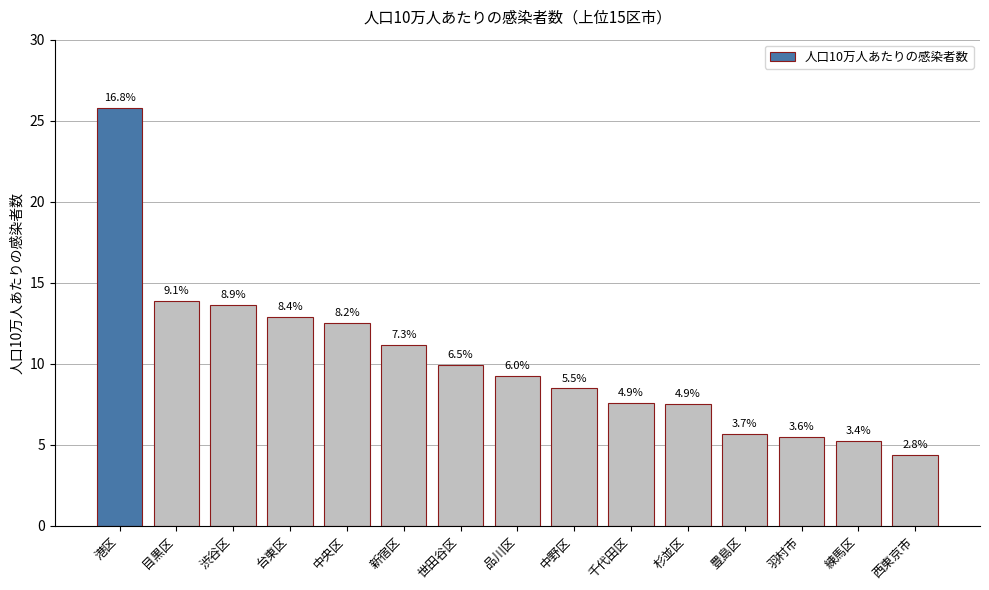

Are the bars horizontal?

No